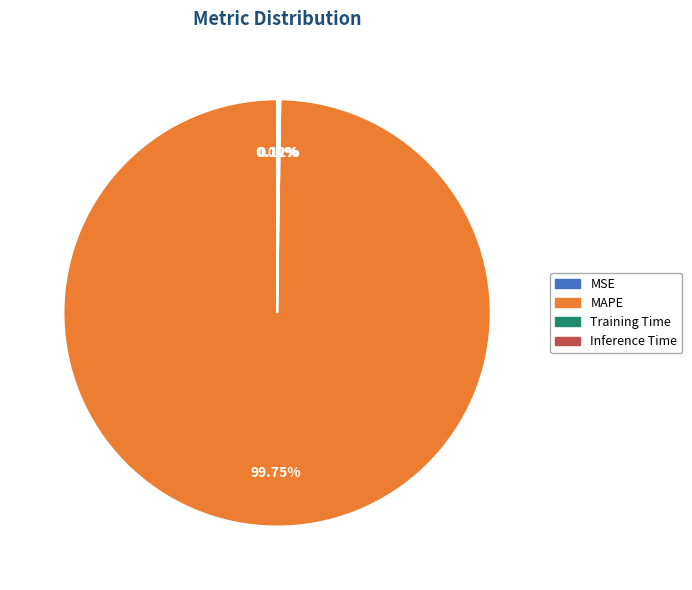

Which slice is the largest?

MAPE